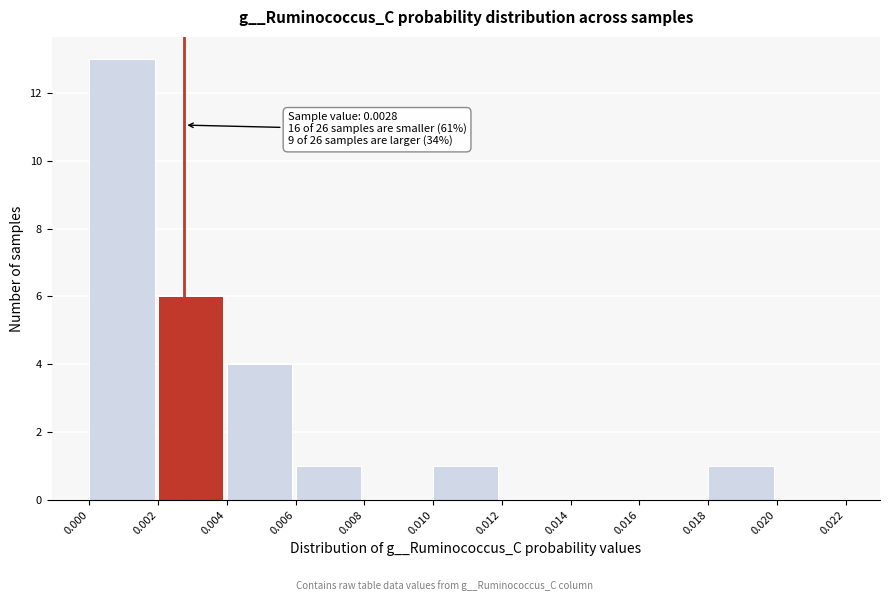

Over which range of the x-axis is the bar tallest?

0.000 to 0.002